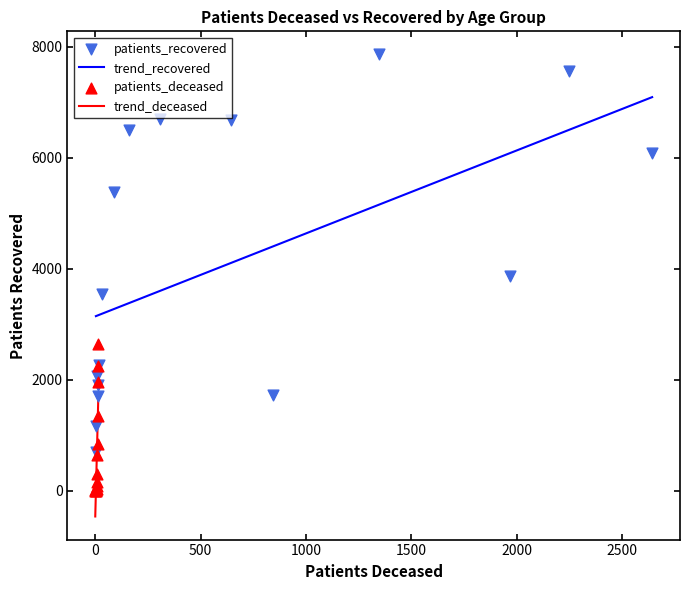

Which series has the largest total across all categories?

patients_recovered